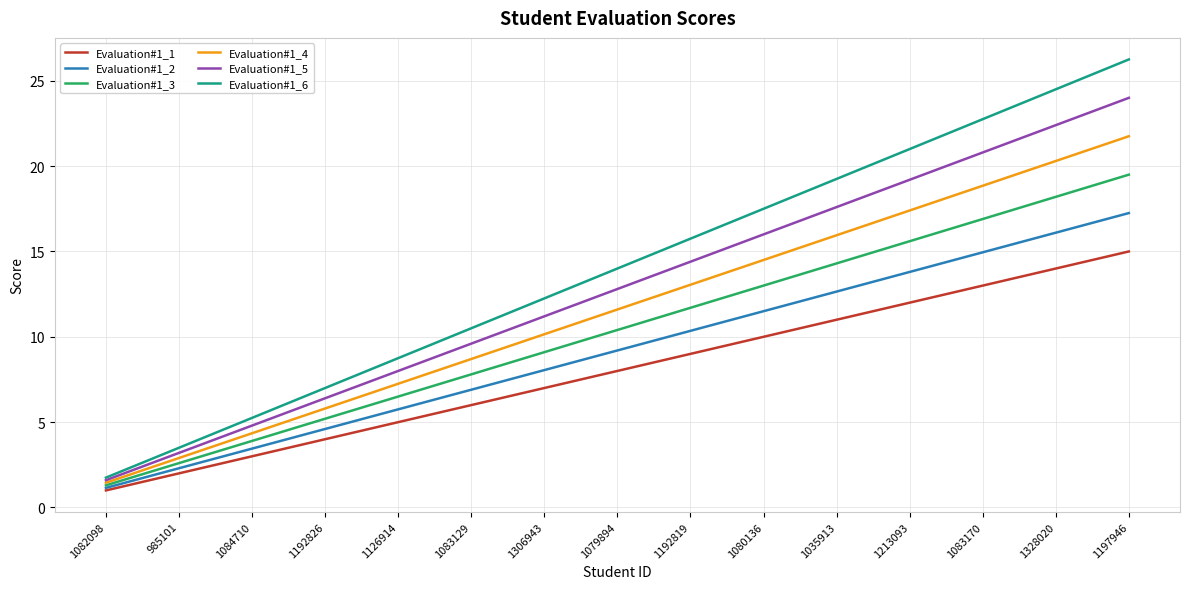

What is the total value across all series at 1192826?

33.0